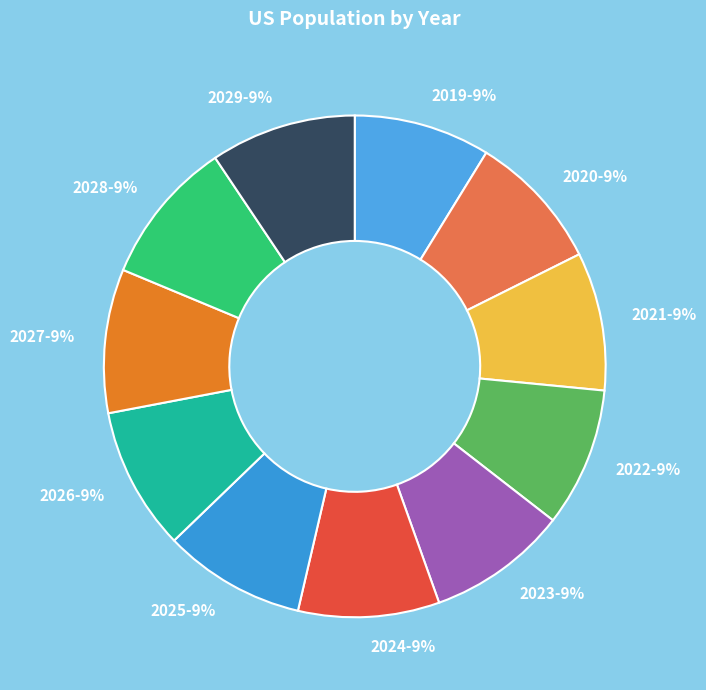

Combined, do 2025 and 2024 account for over 50%?

No